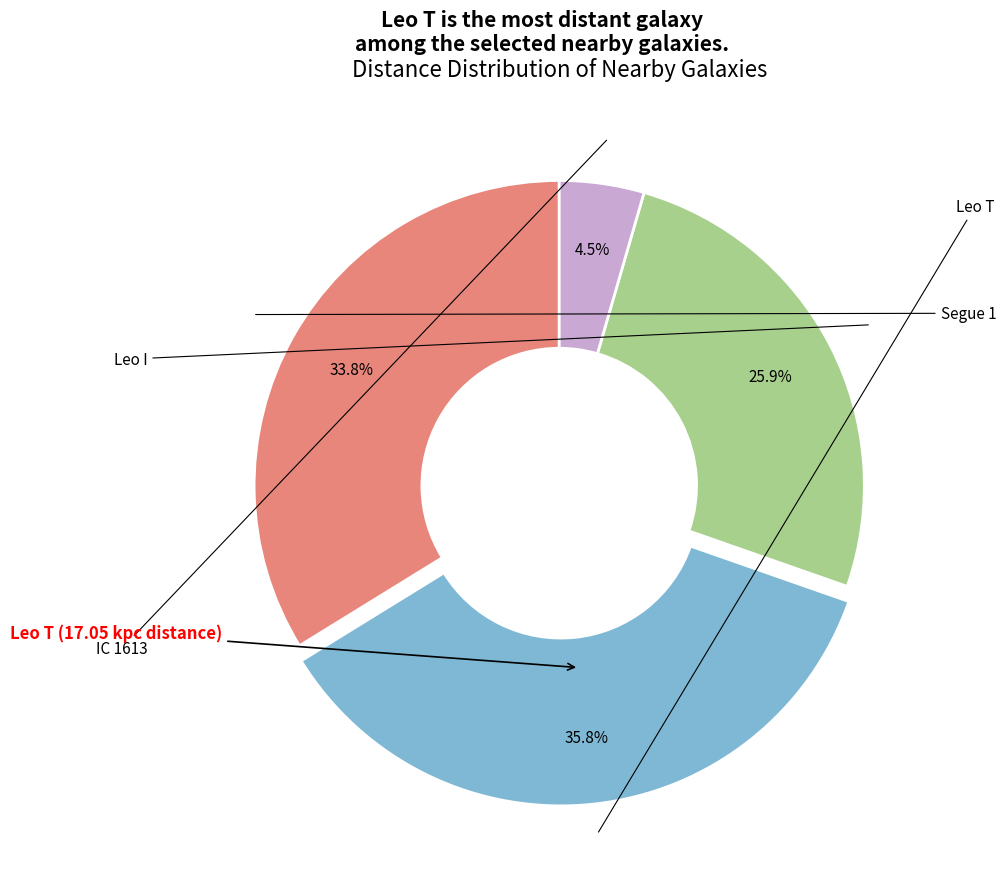

Is there a majority slice in this chart?

No